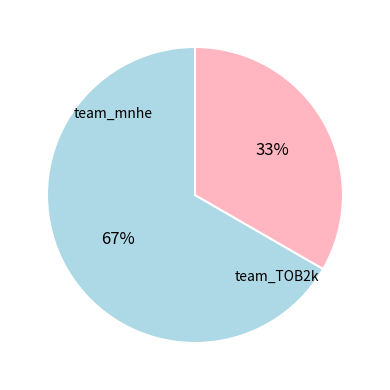

To the nearest percent, what is the difference between the team_TOB2k and team_mnhe slice percentages?

33%